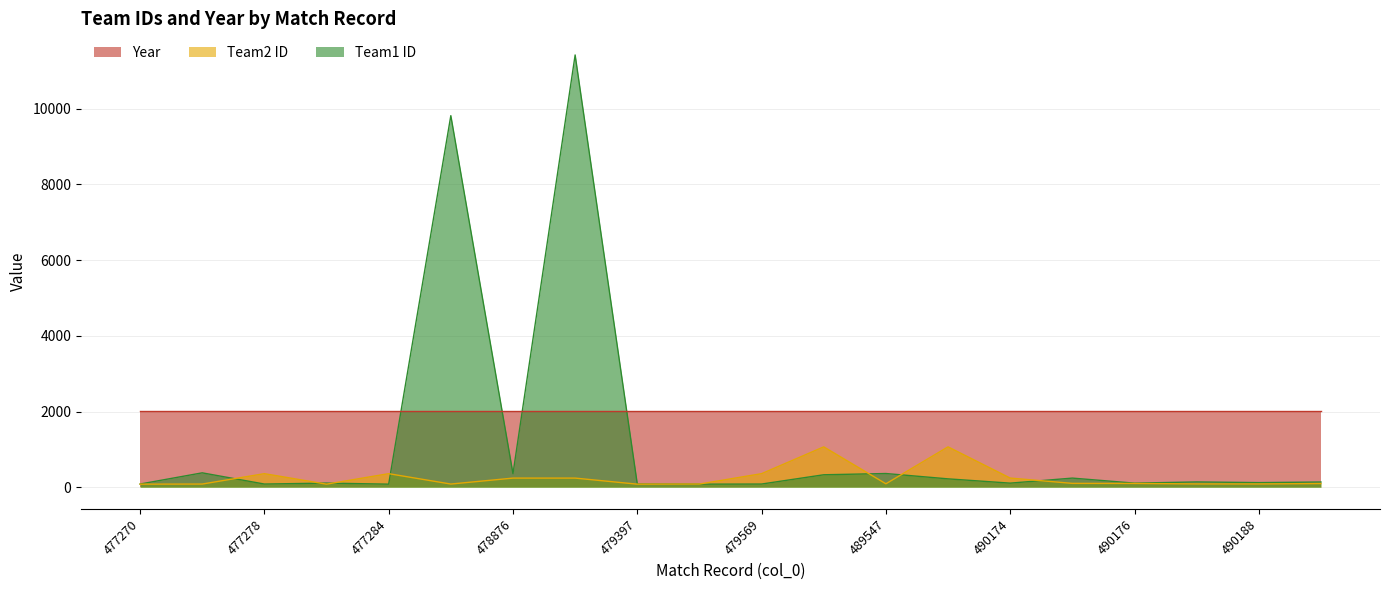

How many intersections are there between Team1 ID and Team2 ID?

8